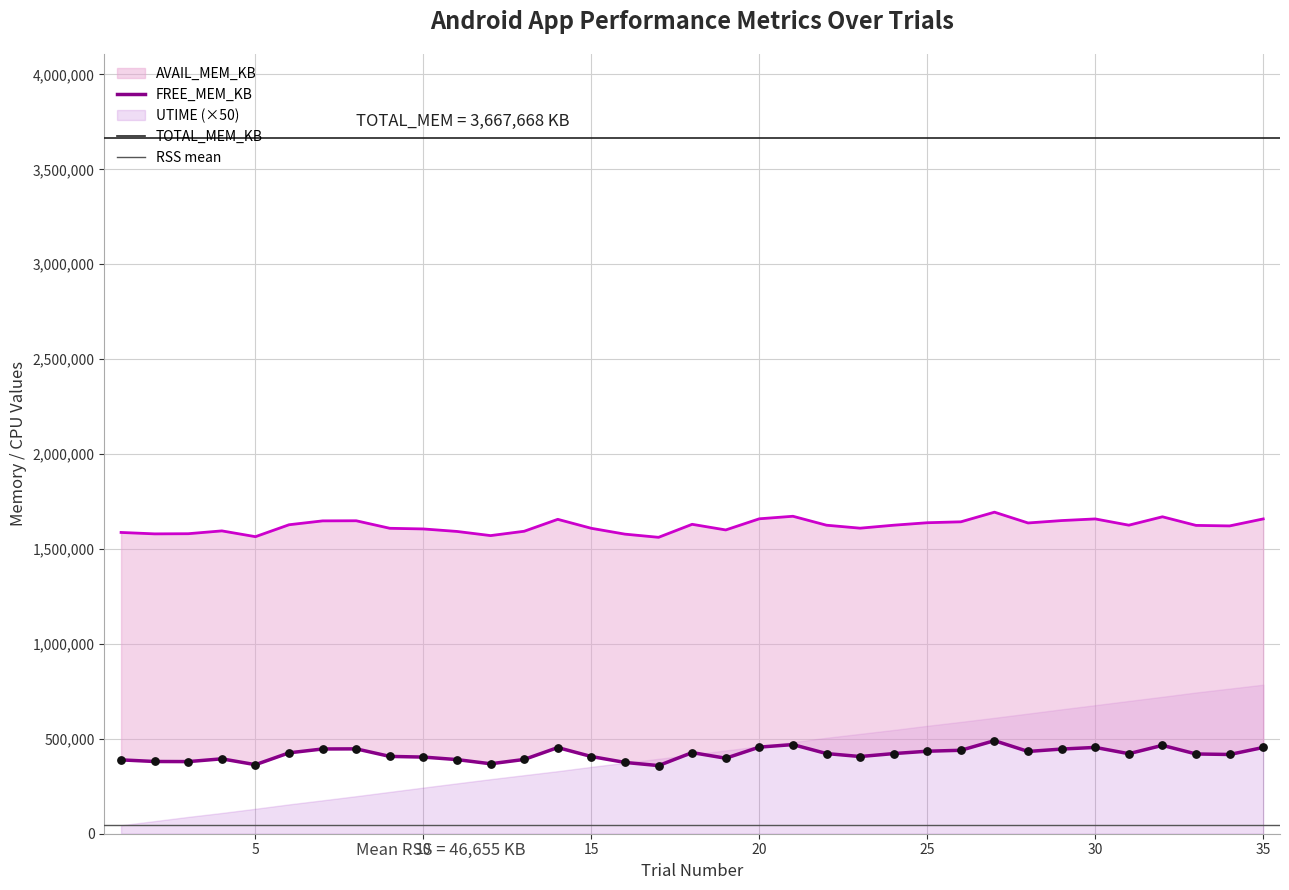

Which series has the largest total across all categories?

TOTAL_MEM_KB